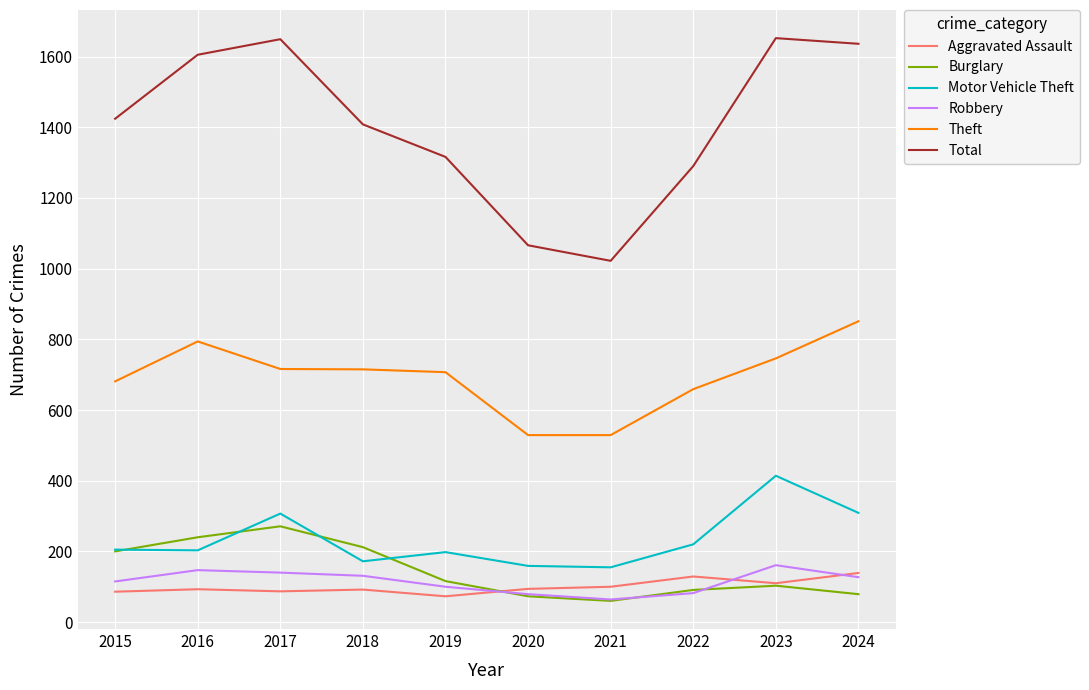

Is the value of Theft at 2023 greater than the value of Aggravated Assault at 2023?

Yes